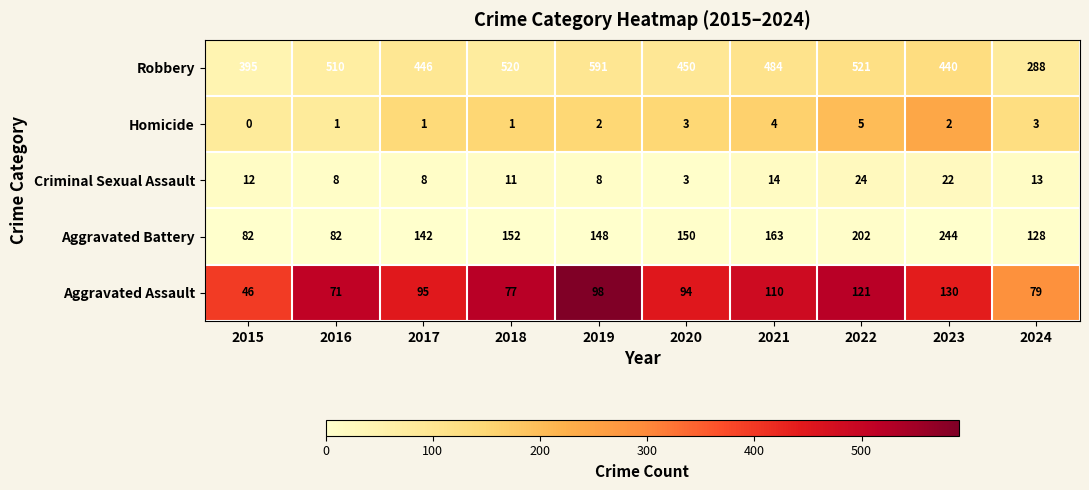

Which series has the largest range (max minus min)?

Robbery